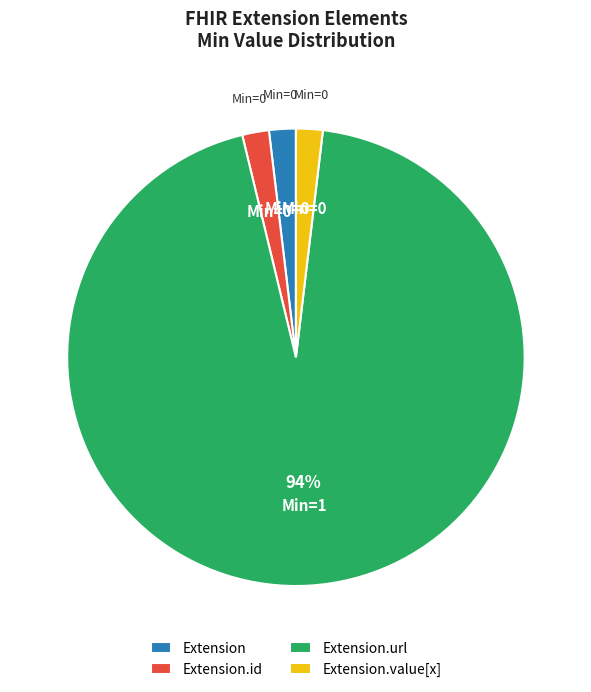

Count the number of slices in the pie.

4